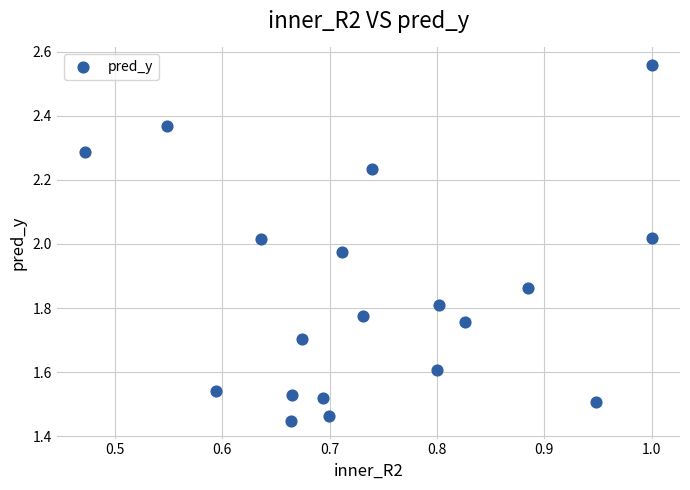

What is the range of Y values (max minus min)?

1.1